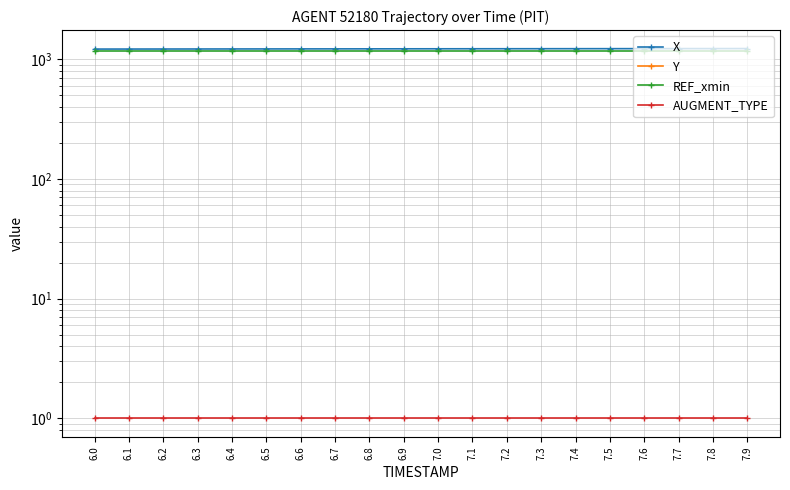

Which series has the widest spread of values?

X